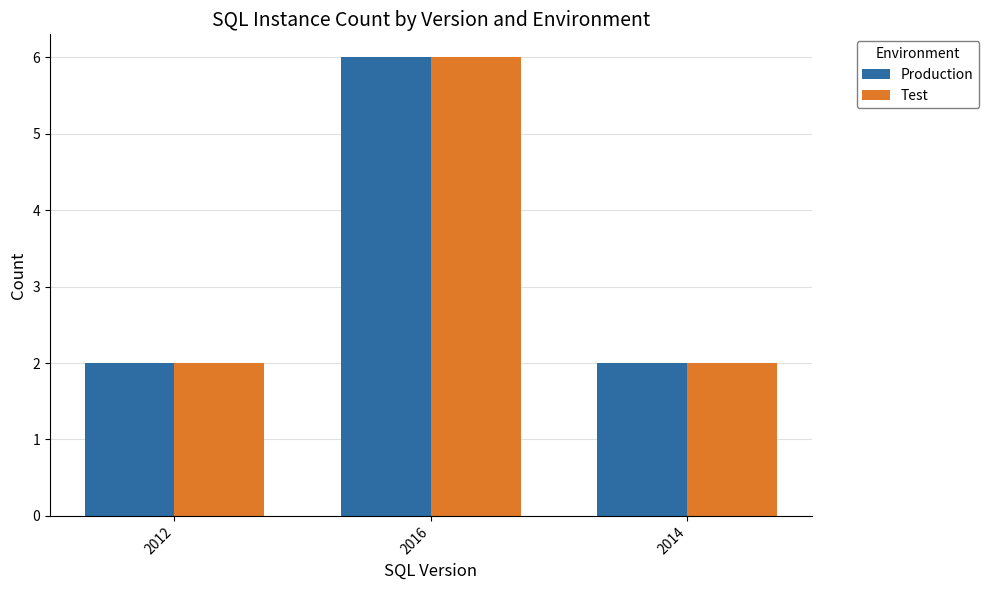

What is the sum of the Test values at 2012 and 2016?

8